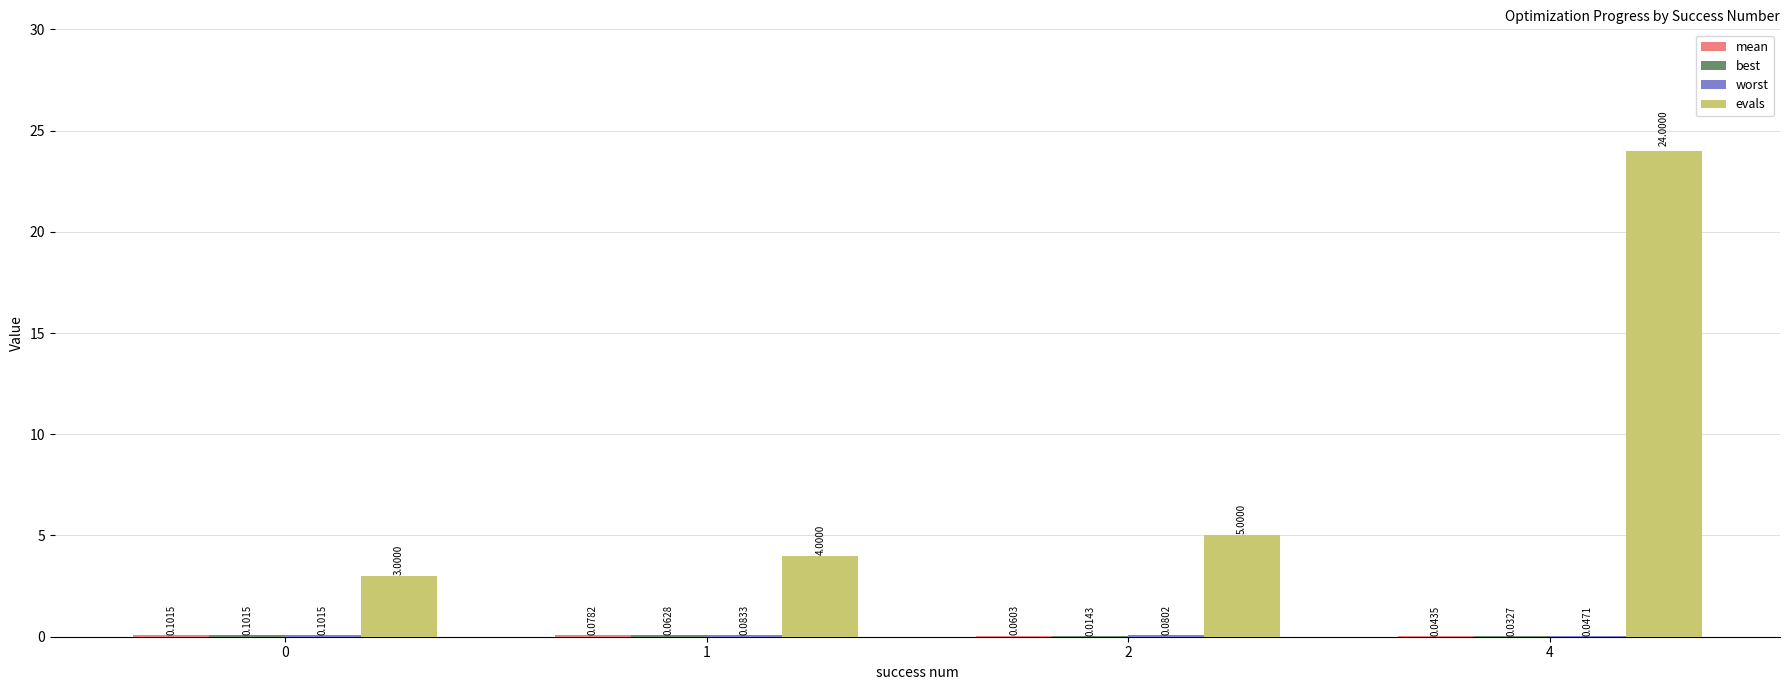

What is the maximum value shown in the chart?

24.0